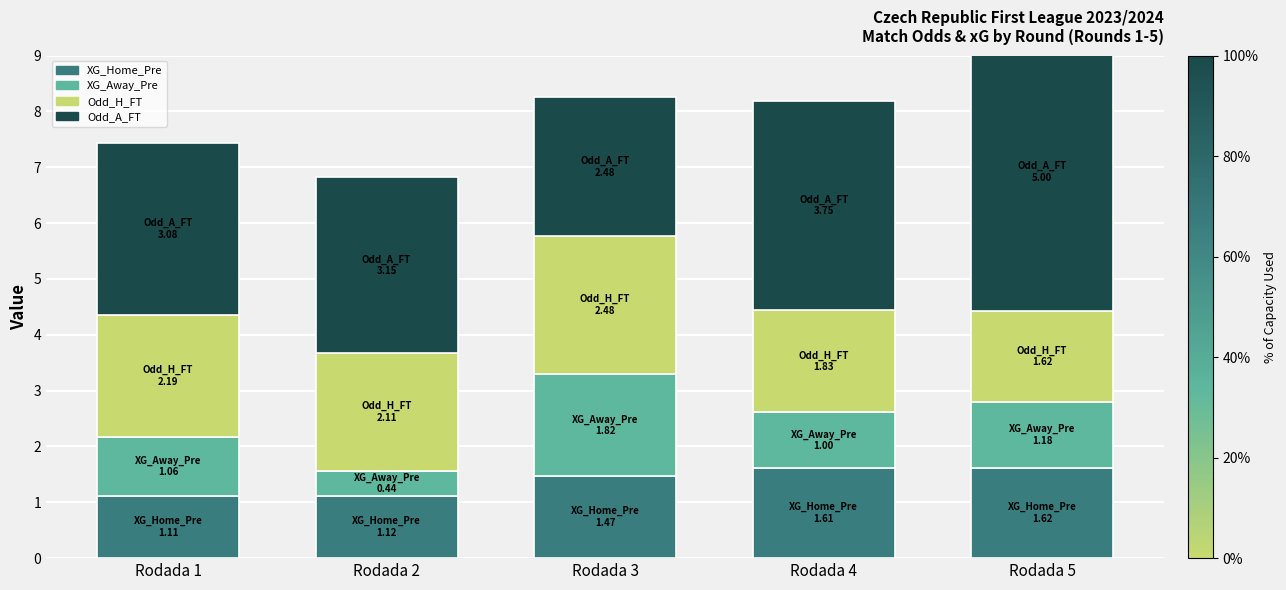

How many bars are there in each group?

4